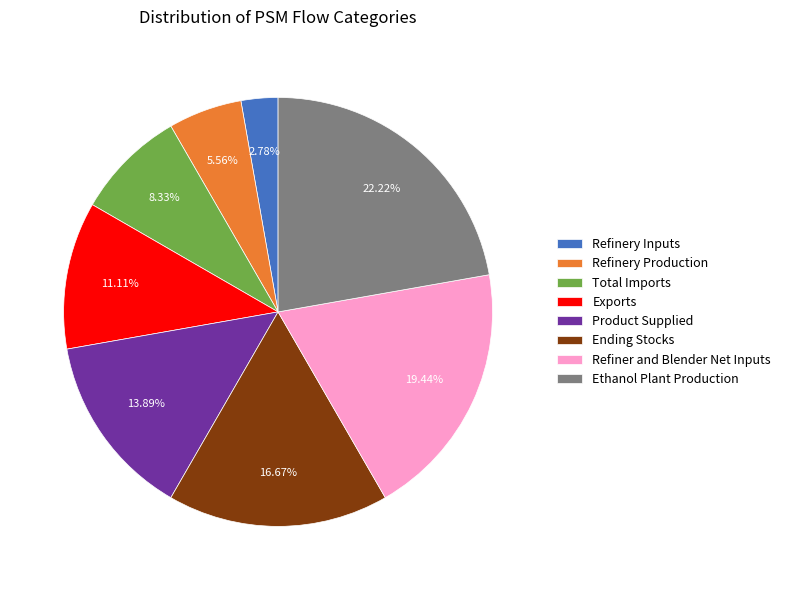

Rank the categories by value from highest to lowest.

Ethanol Plant Production, Refiner and Blender Net Inputs, Ending Stocks, Product Supplied, Exports, Total Imports, Refinery Production, Refinery Inputs